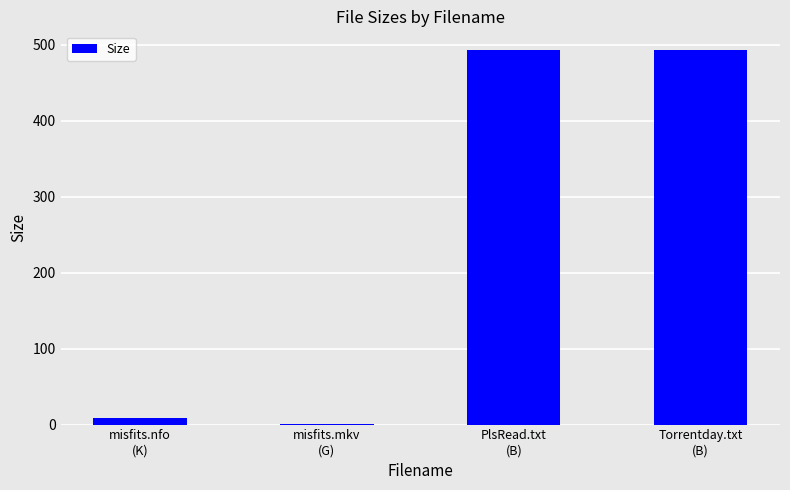

What is the sum of all values?

995.3